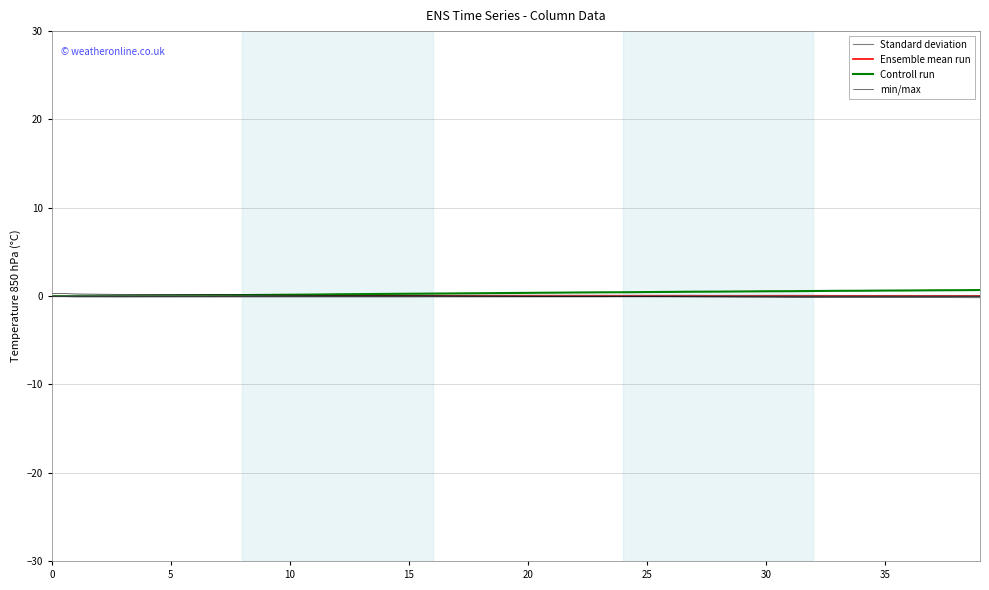

What is the sum of the min/max values at 13 and 30?

-0.1